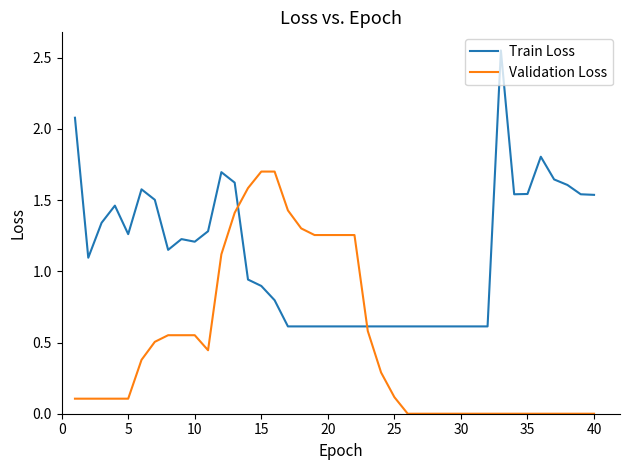

True or false: Validation Loss and Train Loss intersect in this chart.

True